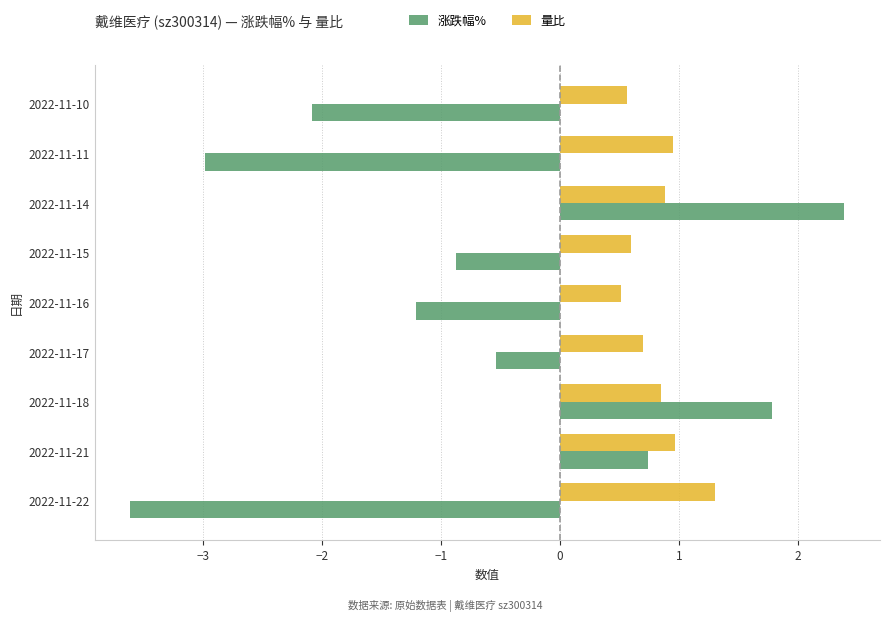

List the series in order of their overall mean, highest first.

量比, 涨跌幅%